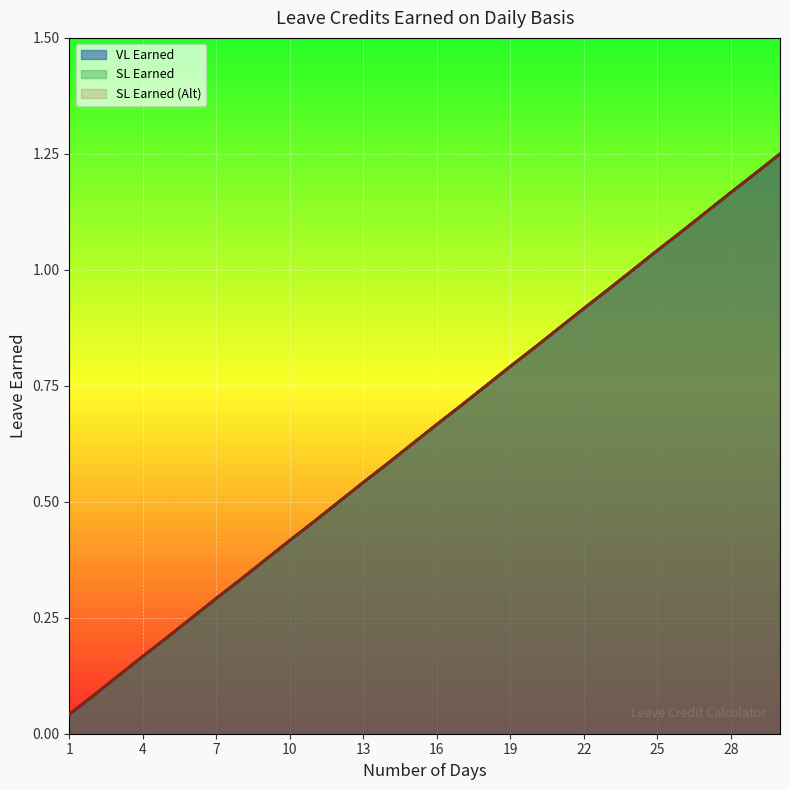

What is the sum of all SL Earned (Alt) values?

19.4